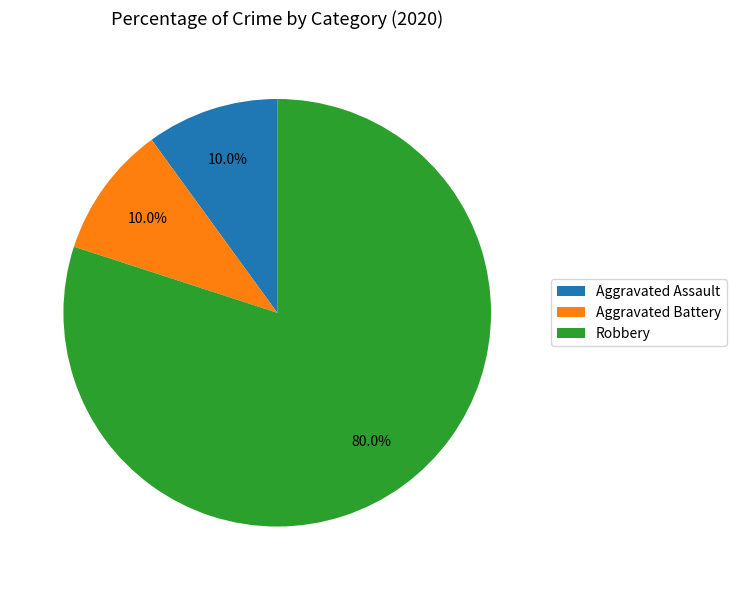

To the nearest percent, what portion does Robbery represent?

80%